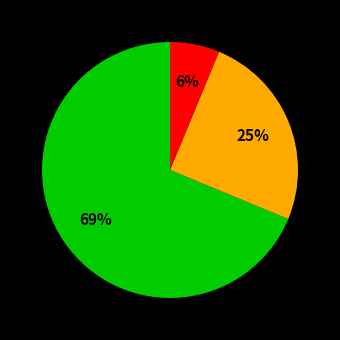

Does any single category account for the majority?

Yes